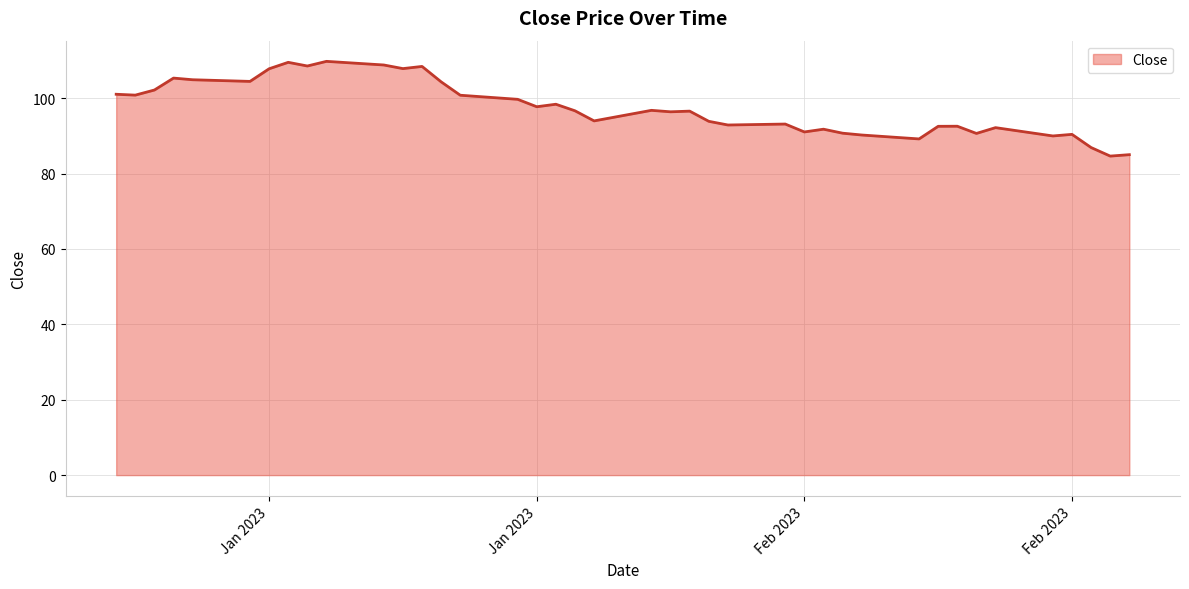

What is the minimum value shown in the chart?

84.6